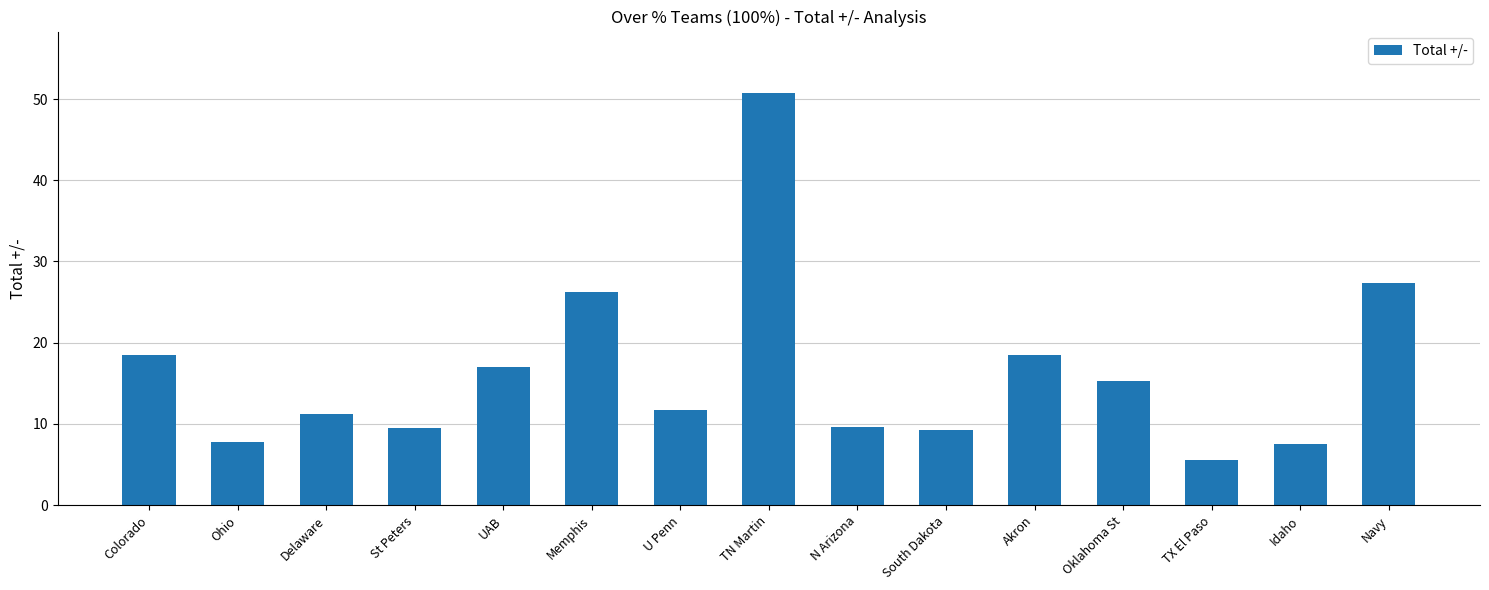

Which label corresponds to the largest value in the chart?

TN Martin